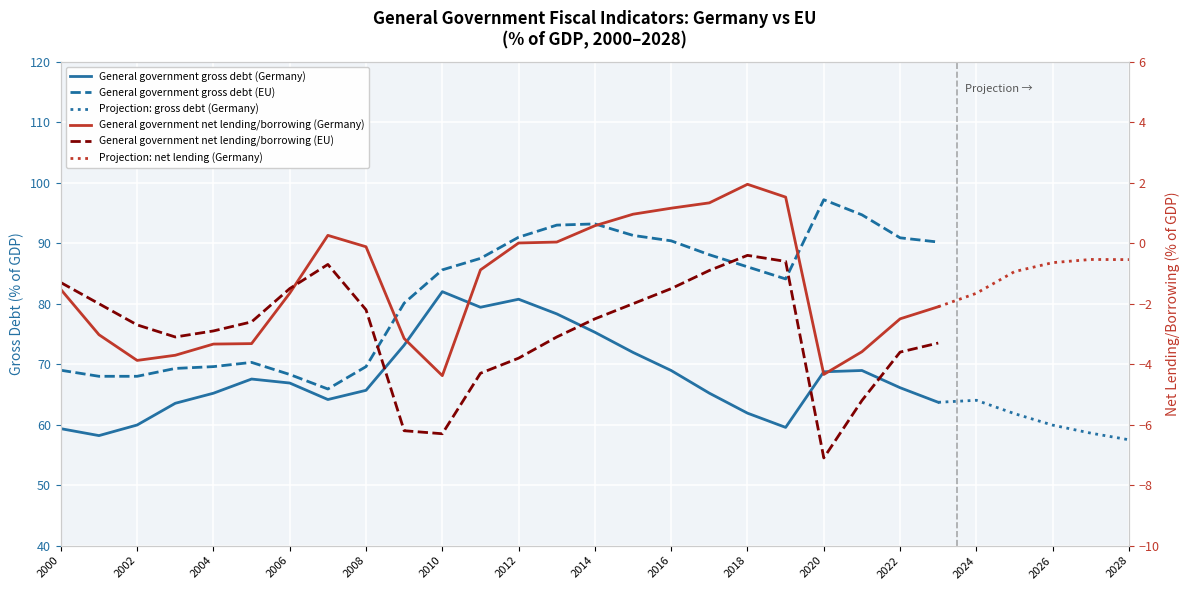

Which series changed the most between 2010 and 2012?

General government gross debt (EU)